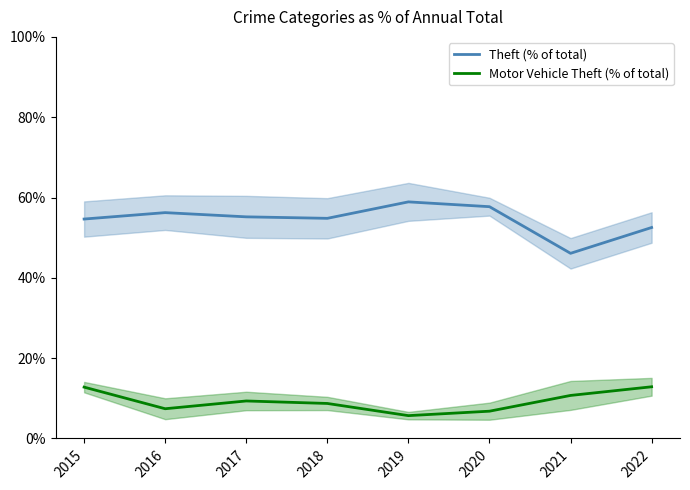

What is the difference between the maximum and minimum values in the Theft (% of total) series?

12.8